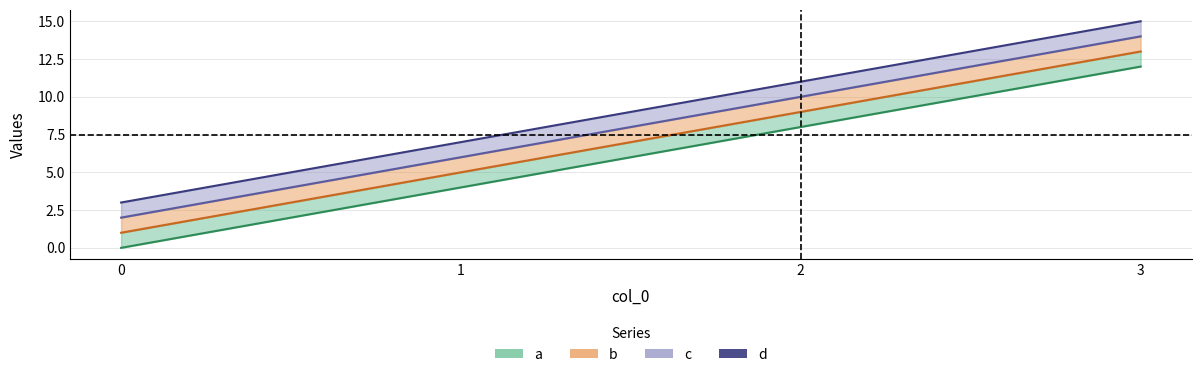

True or false: c_line has a value of 14 at 3.

True